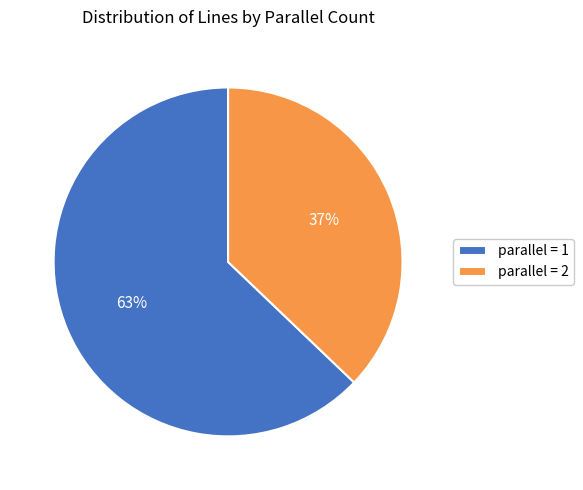

Does any single category account for the majority?

Yes